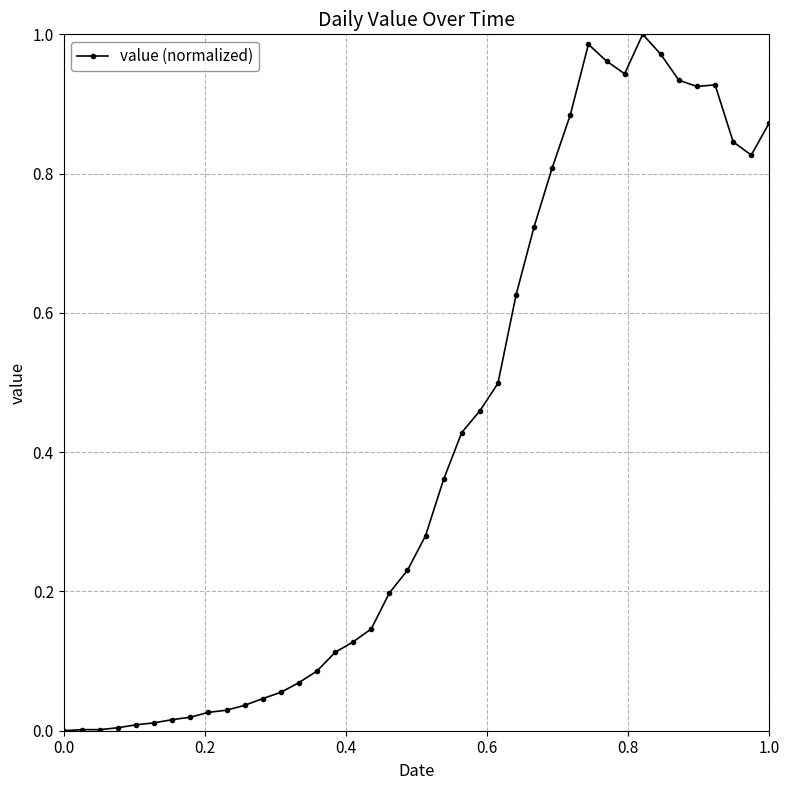

What is the sum of all values?

16.5